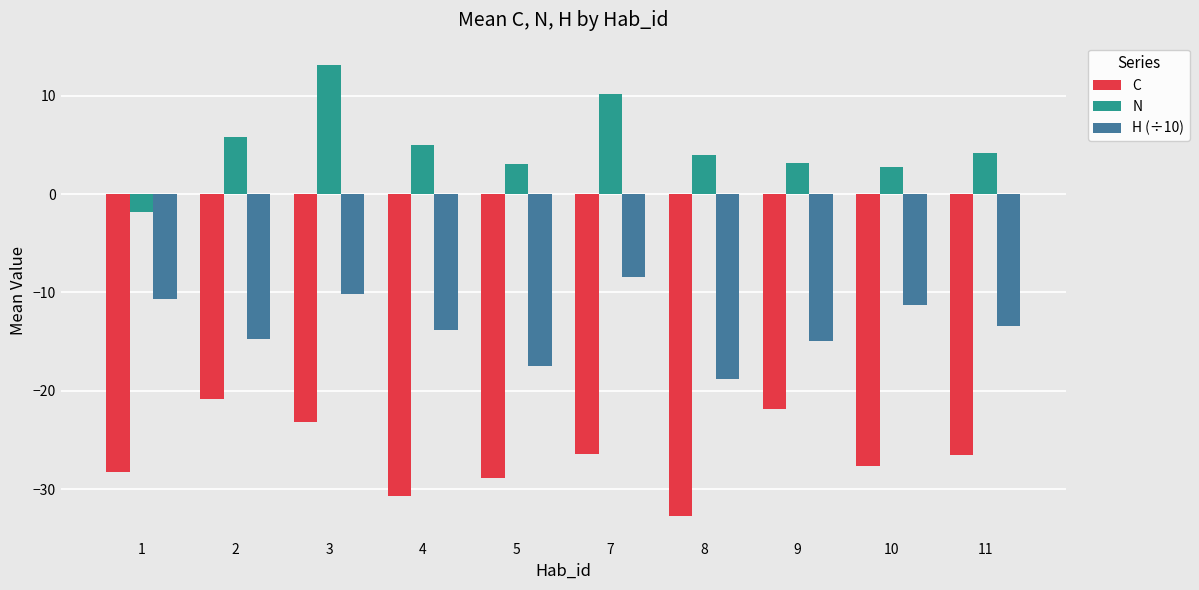

What is the total value across all series at 8?

-47.6